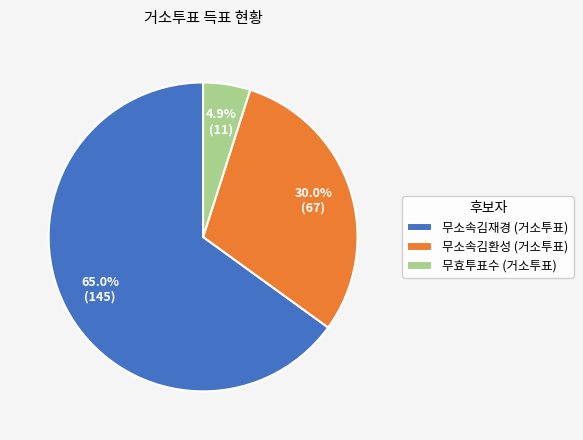

Is there a majority slice in this chart?

Yes